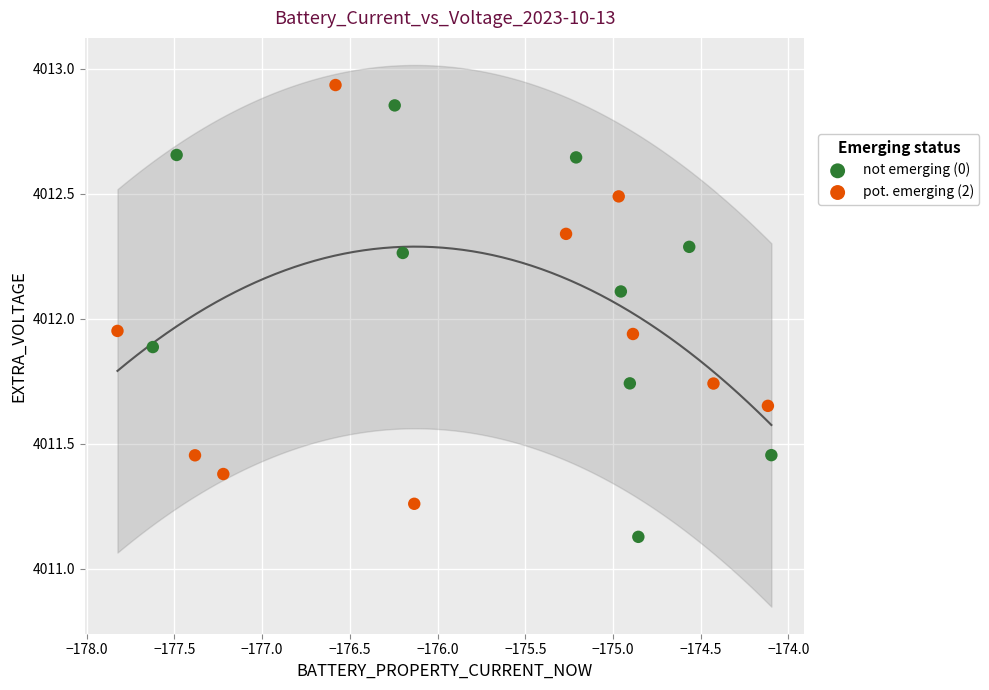

Which series contains the lowest Y value?

not emerging (0)